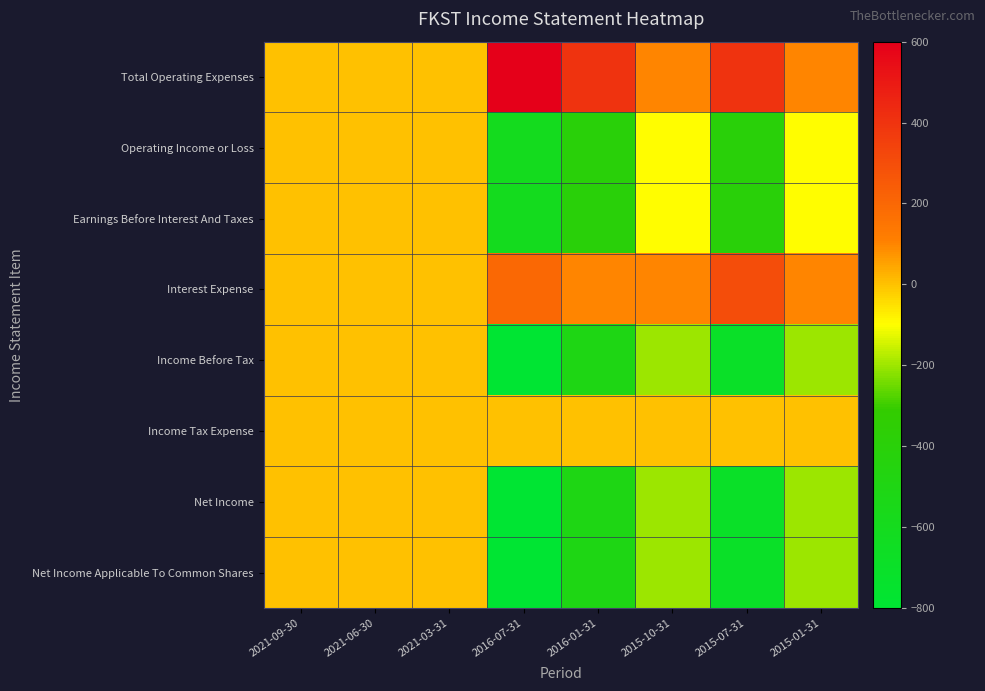

At 2015-10-31, list the series in order from smallest to largest.

Income Before Tax, Net Income, Net Income Applicable To Common Shares, Operating Income or Loss, Earnings Before Interest And Taxes, Income Tax Expense, Total Operating Expenses, Interest Expense